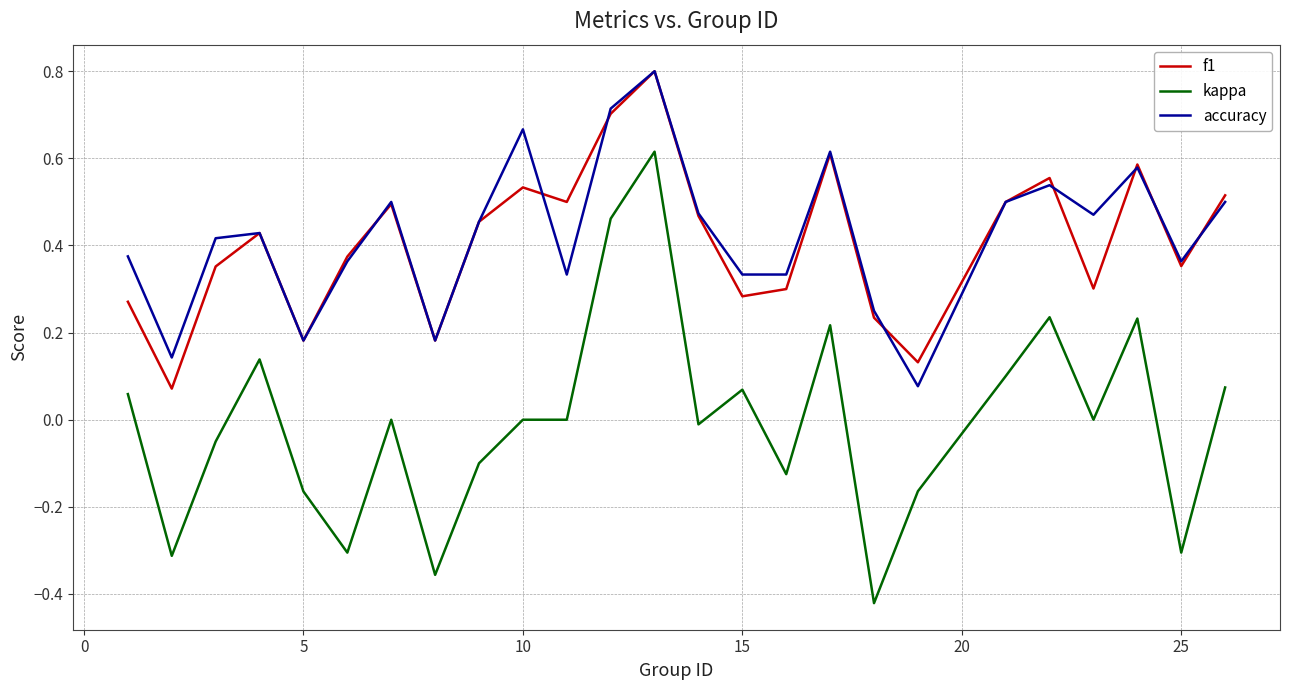

True or false: accuracy and kappa intersect in this chart.

False